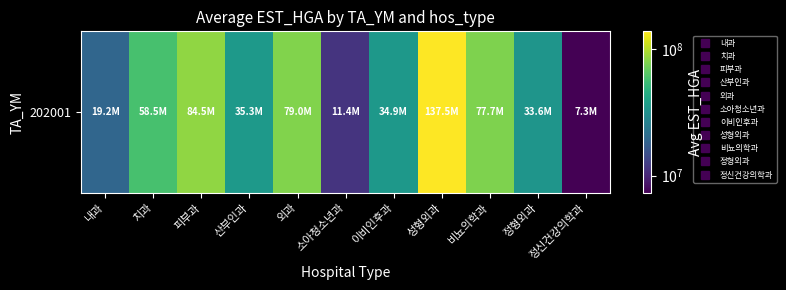

Reading left to right, transcribe all the data shown in this chart.

내과=19176969.3	치과=58517668.2	피부과=84510427.0	산부인과=35304332.8	외과=79014616.7	소아청소년과=11397560.0	이비인후과=34914385.0	성형외과=137497849.7	비뇨의학과=77733326.5	정형외과=33553214.0	정신건강의학과=7296212.0